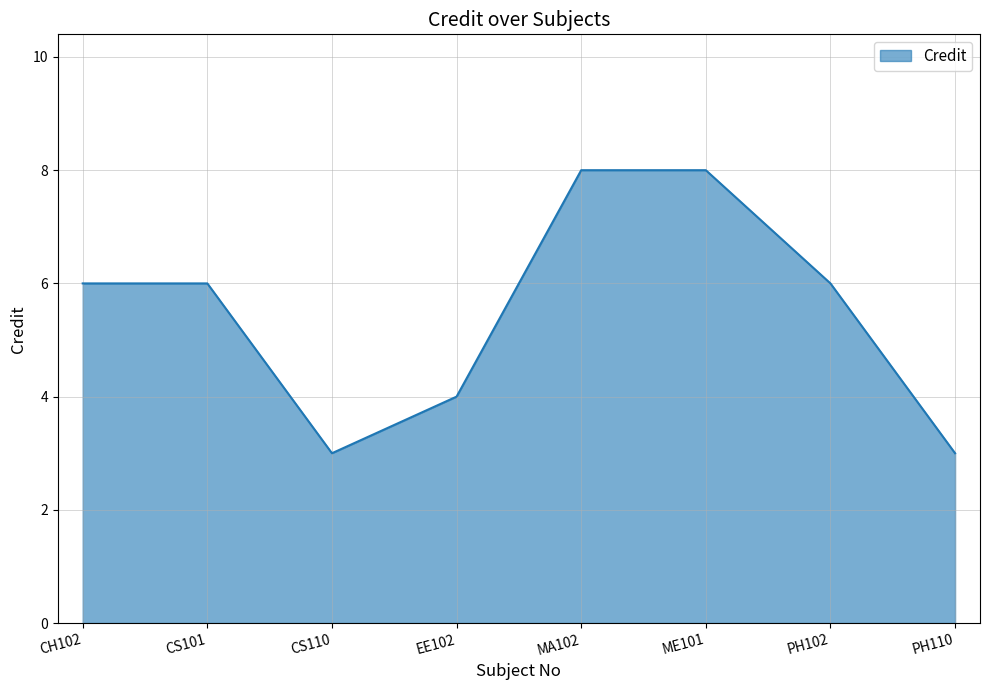

The value at ME101 is 12. True or false?

False